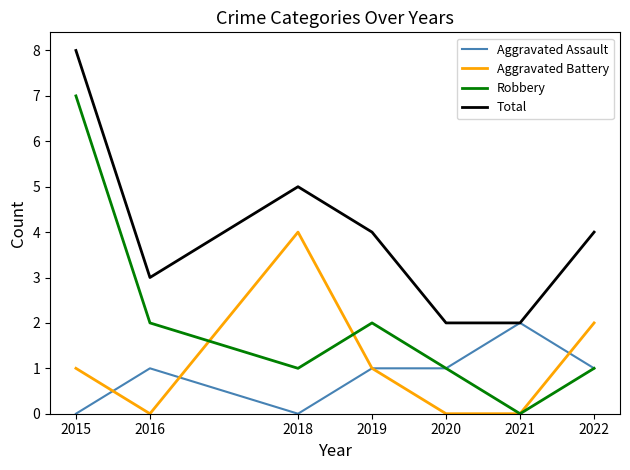

Which series has the largest total across all categories?

Total